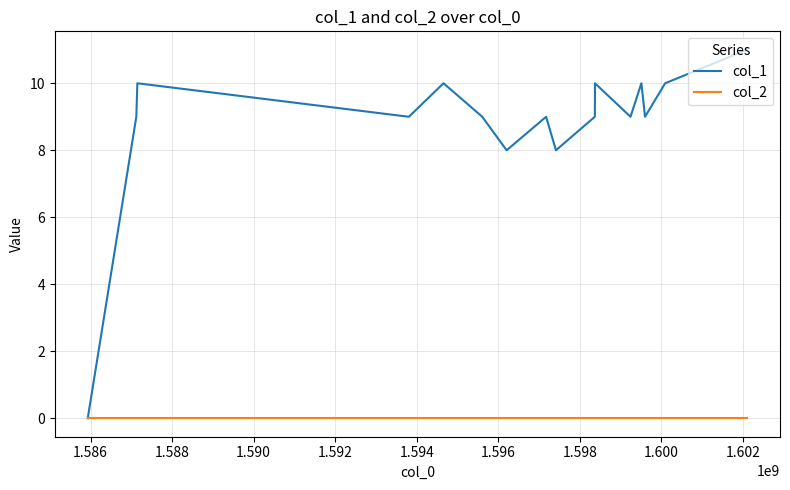

True or false: col_1 has more than 2 points higher than both neighbors.

True